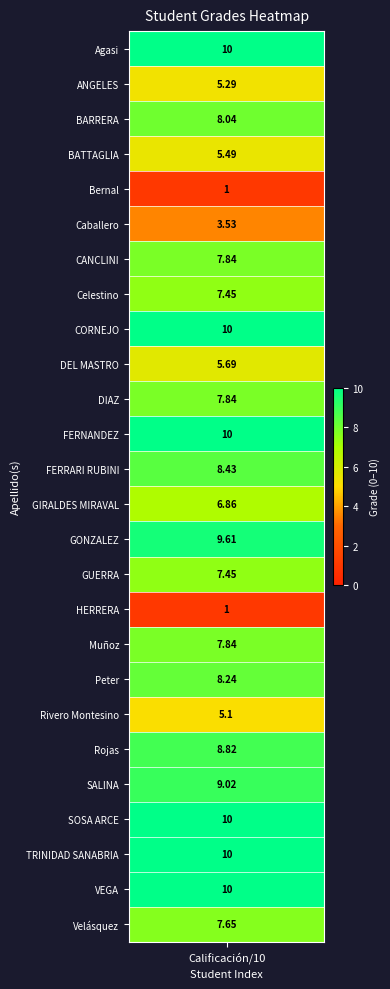

List the labels in order of value, largest first.

Agasi, CORNEJO, FERNANDEZ, SOSA ARCE, TRINIDAD SANABRIA, VEGA, GONZALEZ, SALINA, Rojas, FERRARI RUBINI, Peter, BARRERA, CANCLINI, DIAZ, Muñoz, Velásquez, Celestino, GUERRA, GIRALDES MIRAVAL, DEL MASTRO, BATTAGLIA, ANGELES, Rivero Montesino, Caballero, Bernal, HERRERA